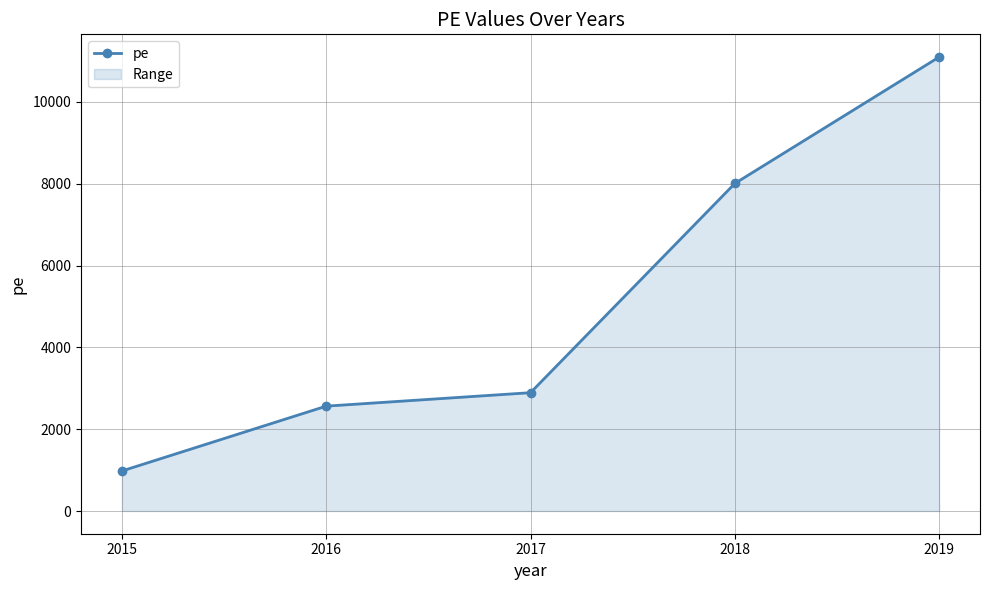

How many data points are above 2893?

2